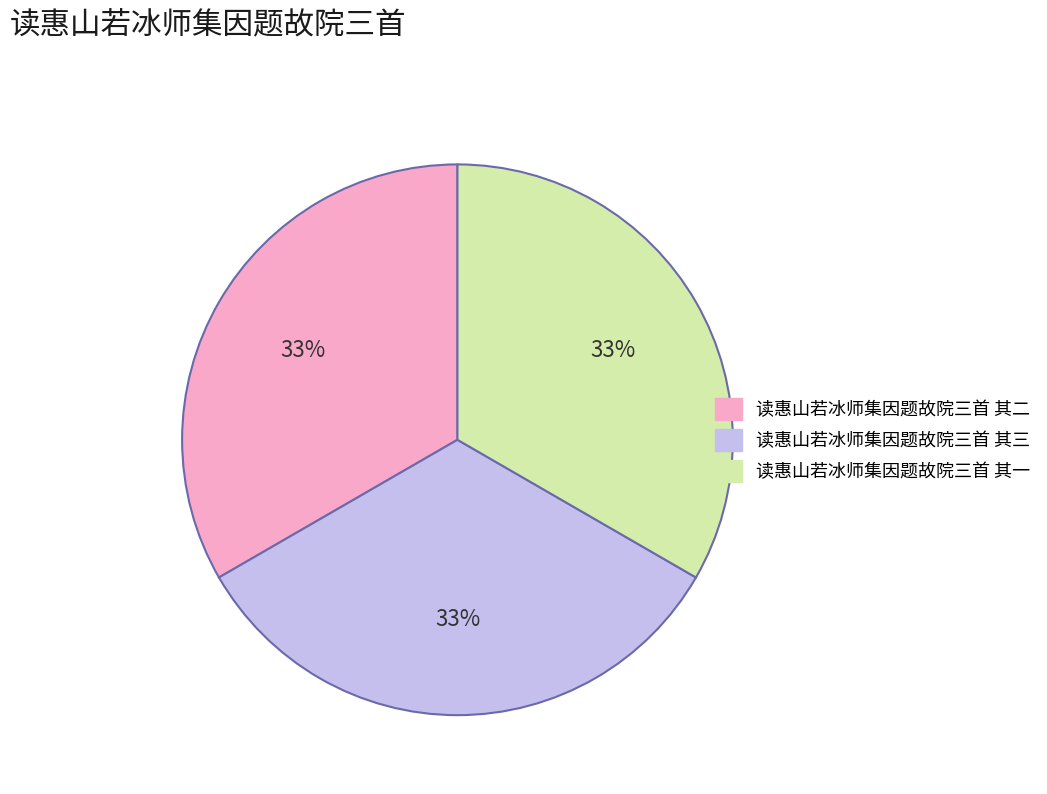

What percentage is the 读惠山若冰师集因题故院三首 其三 slice, to the nearest percent?

33%